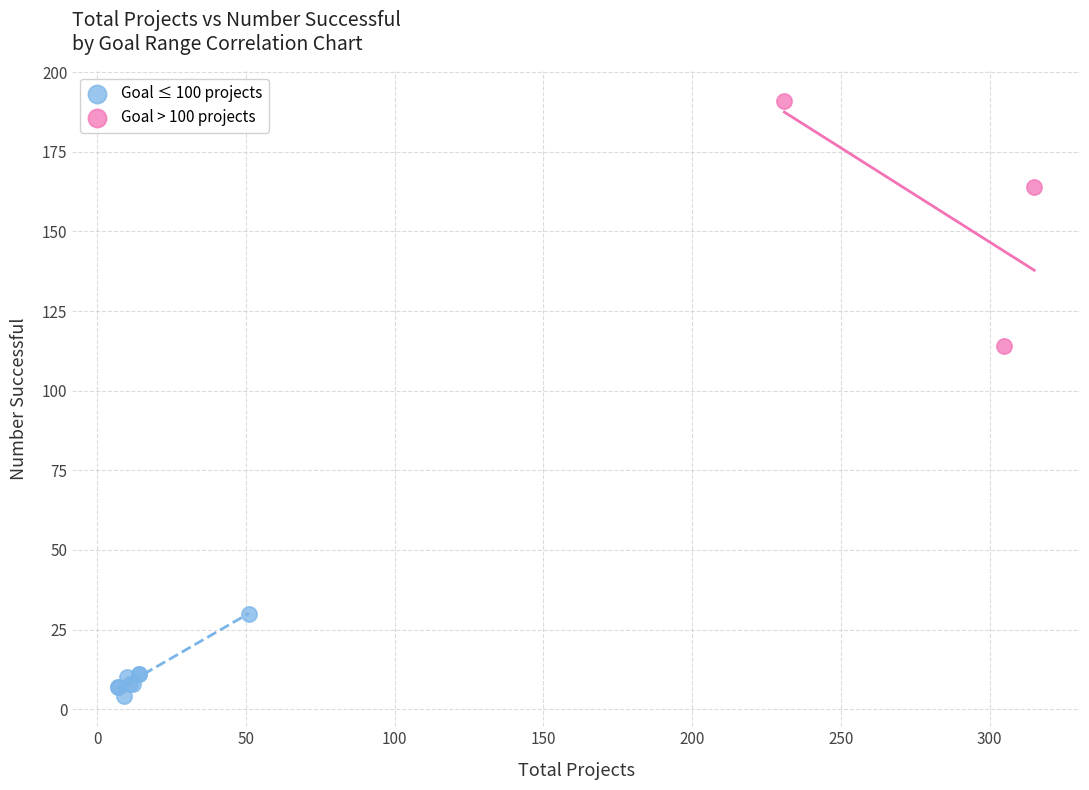

Which series reaches the minimum Y coordinate?

Goal ≤ 100 projects